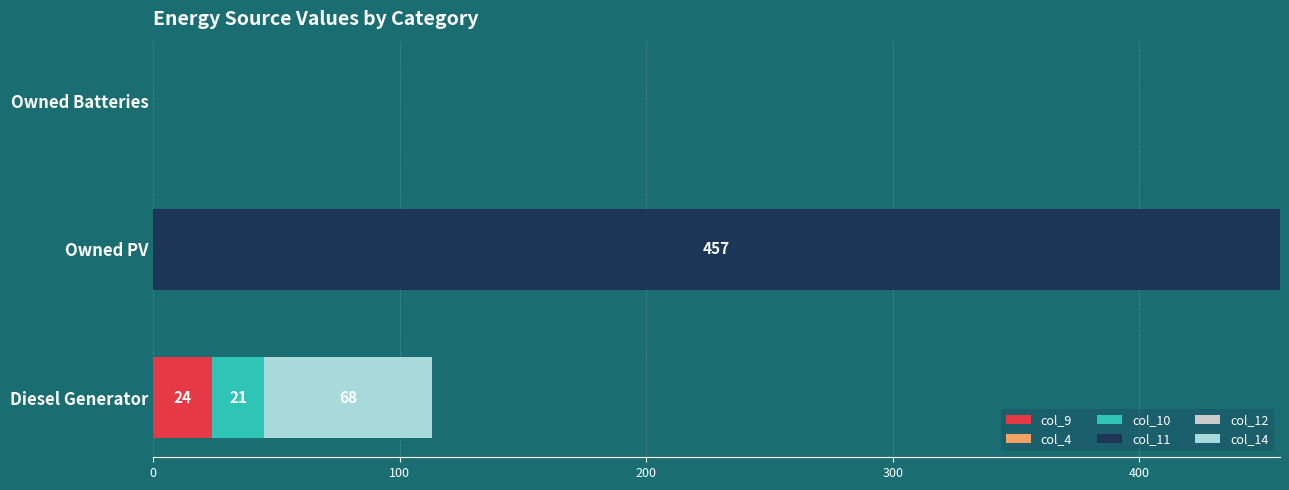

What is the sum of the col_9 values at Owned Batteries and Diesel Generator?

24.0